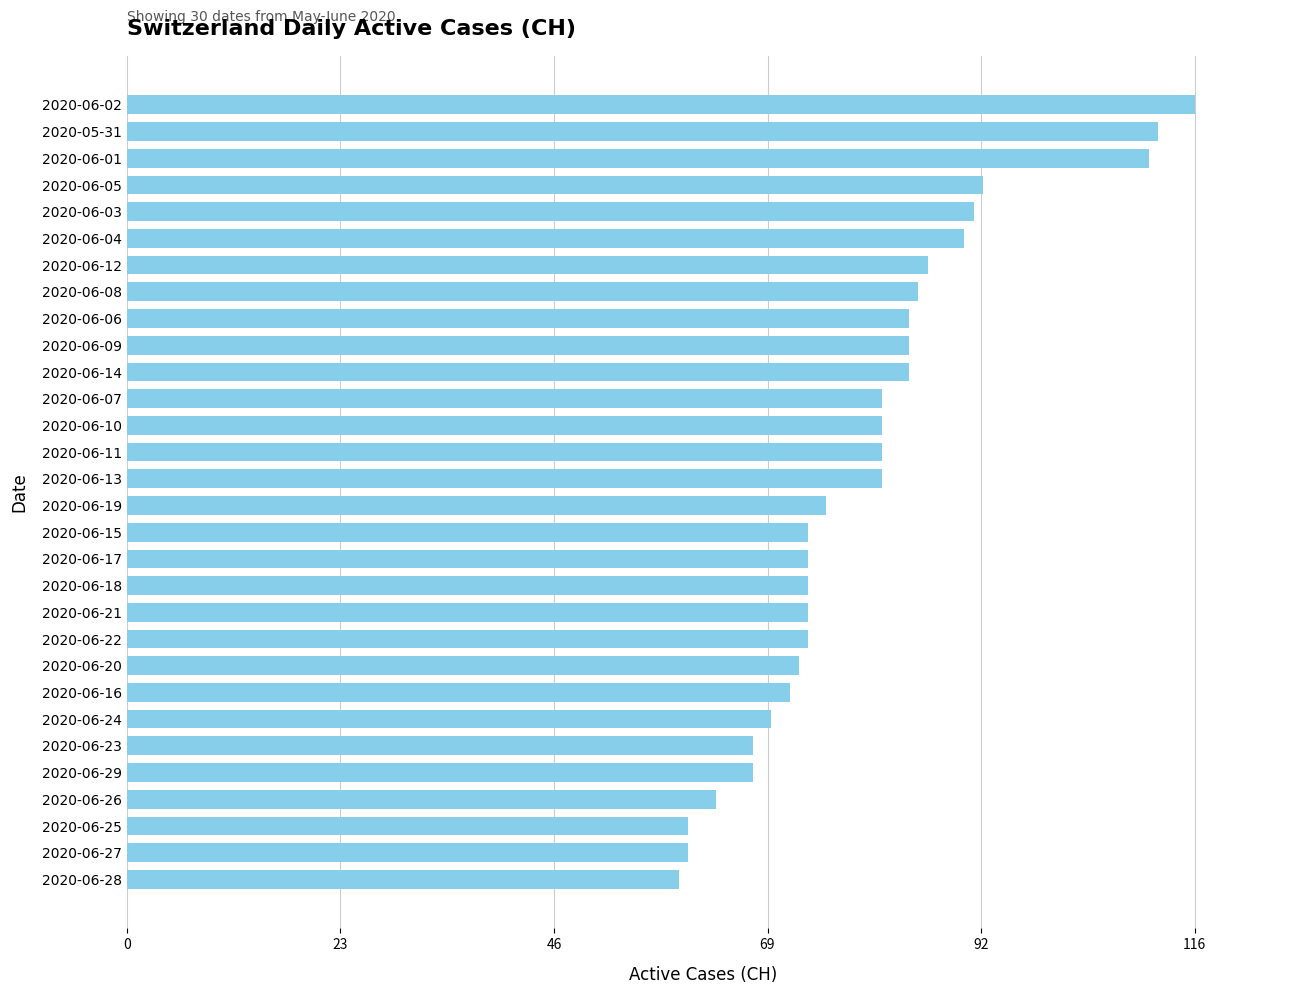

What is the label of the 15th bar from the top?

2020-06-13